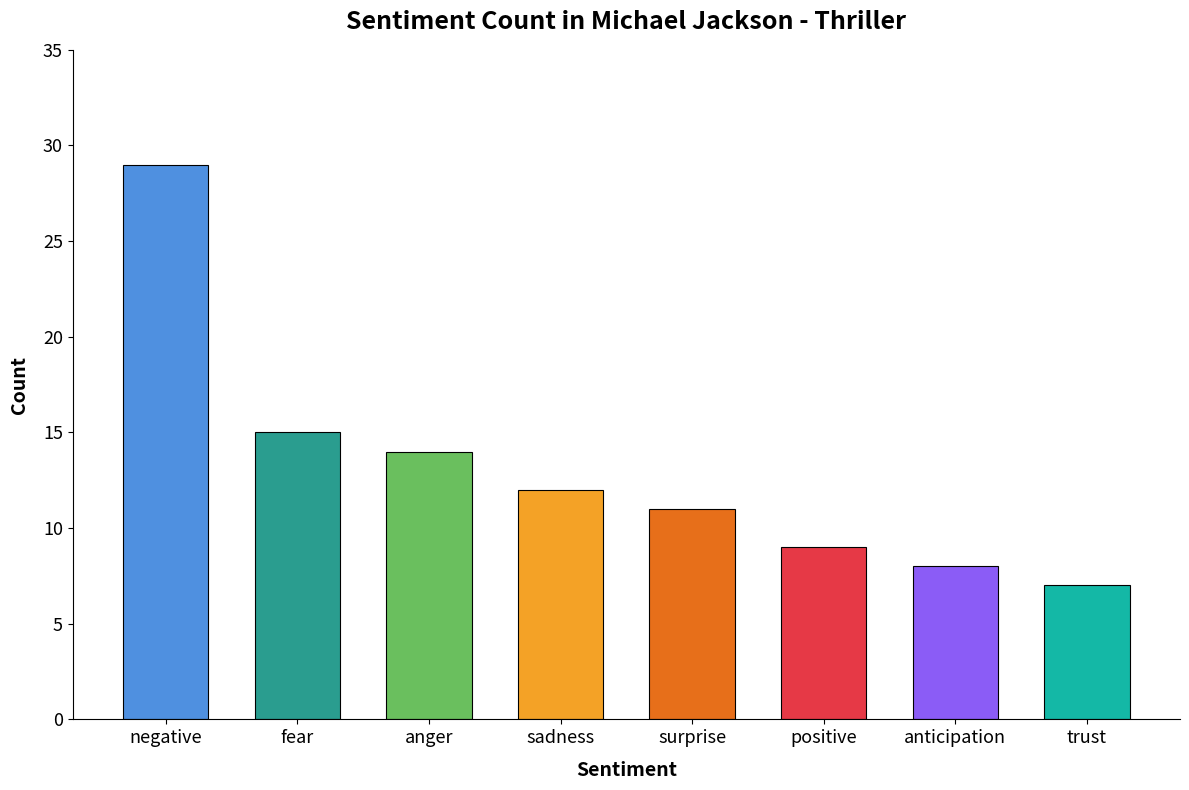

List the labels in order of value, smallest first.

trust, anticipation, positive, surprise, sadness, anger, fear, negative